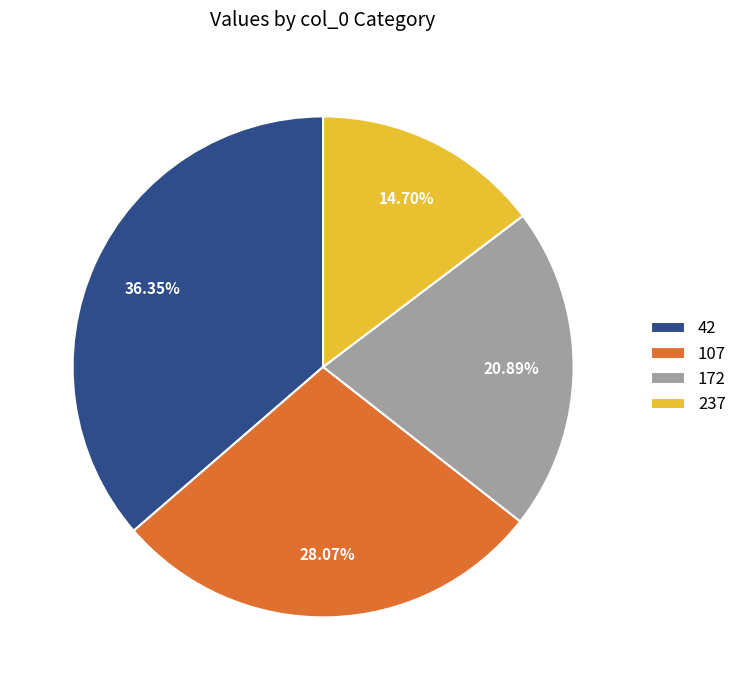

How many slices are in this pie chart?

4